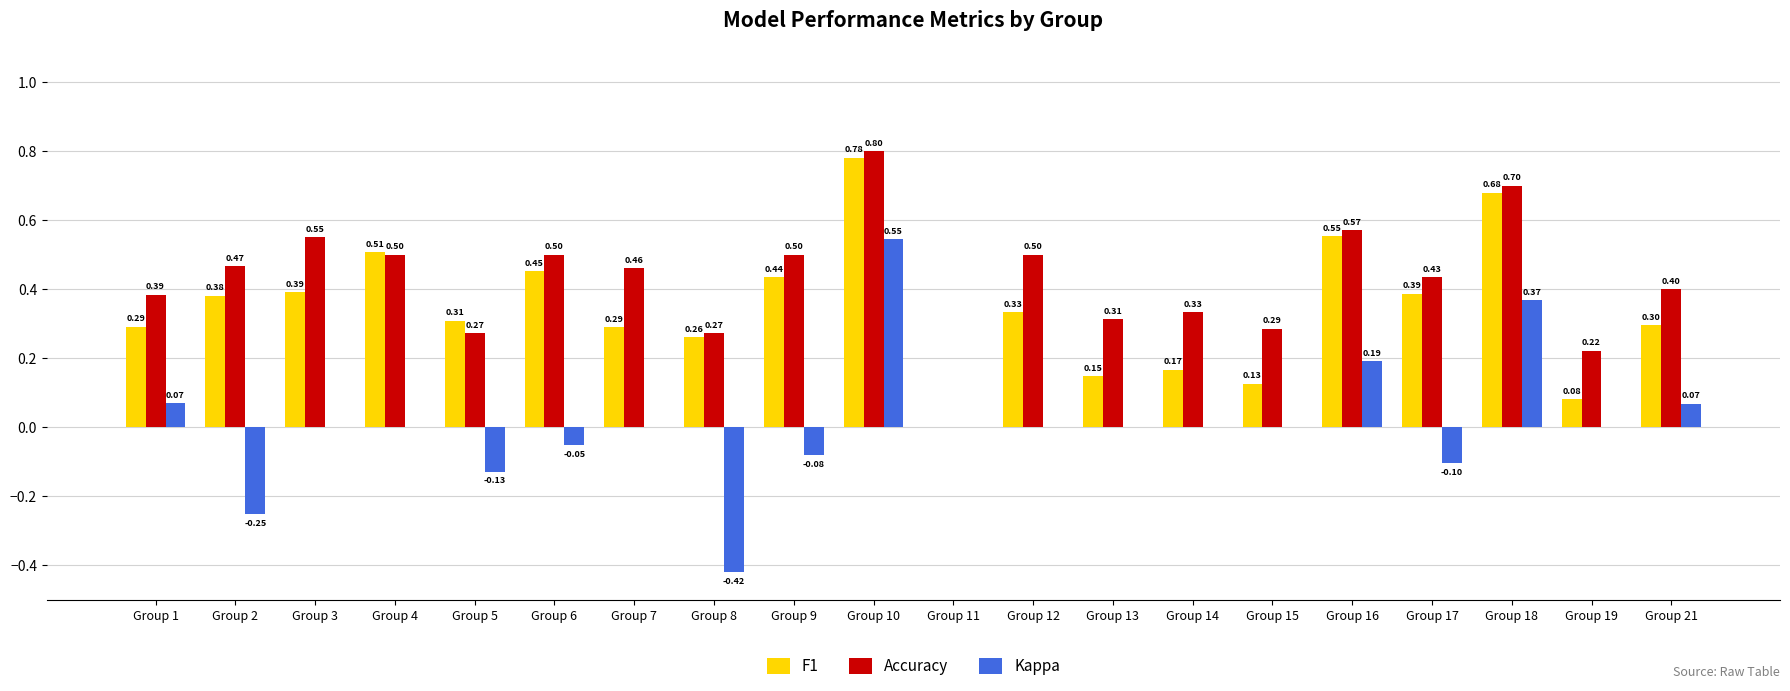

Which series has the largest range (max minus min)?

Kappa